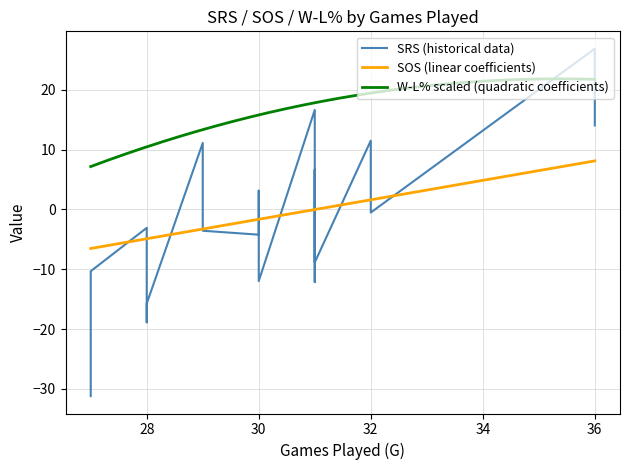

After their last crossing, which series has the higher values: SRS or SOS?

SRS